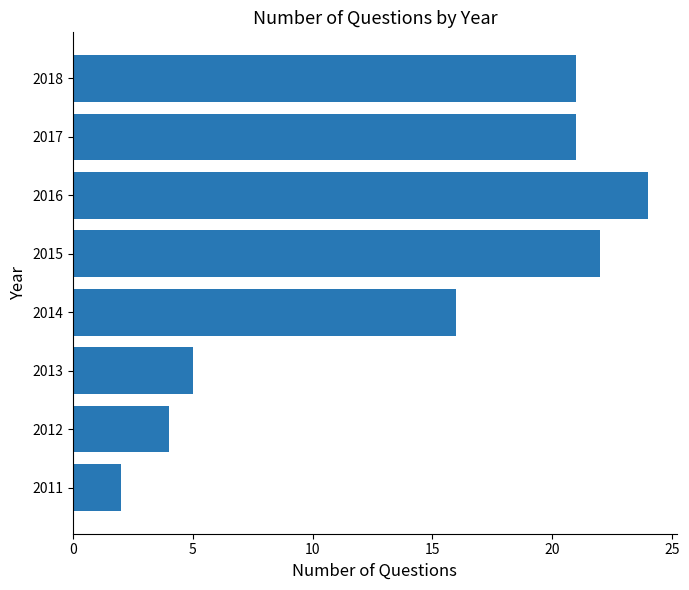

True or false: the data shows 21 at 2017.

True